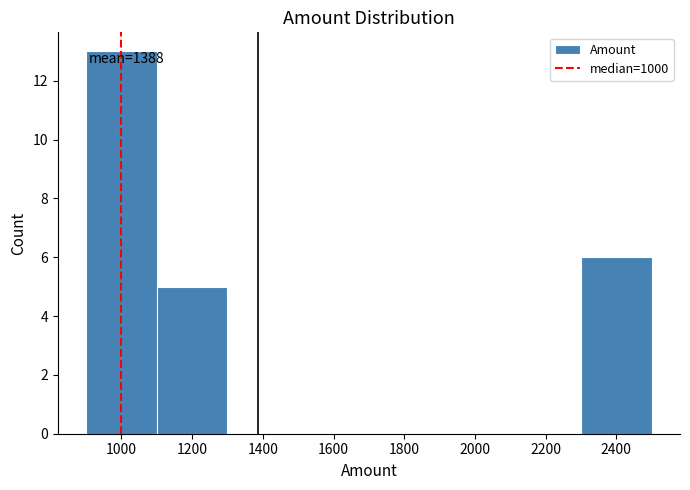

Over which range of the x-axis is the bar tallest?

900 to 1100